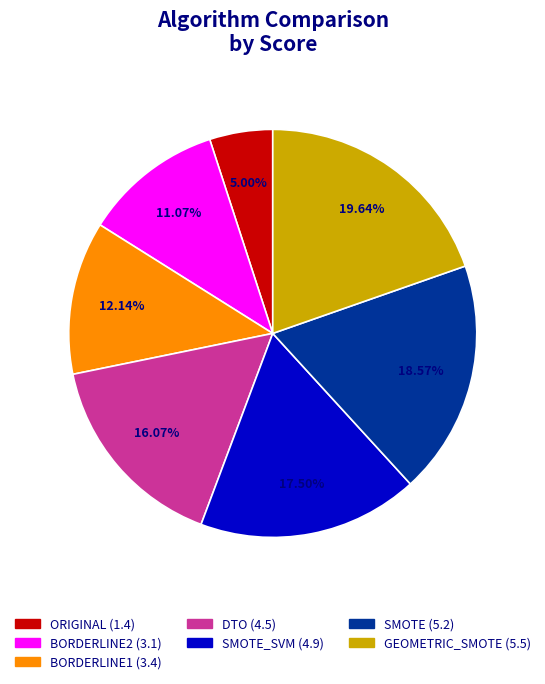

Is there any slice that represents more than half of the pie?

No